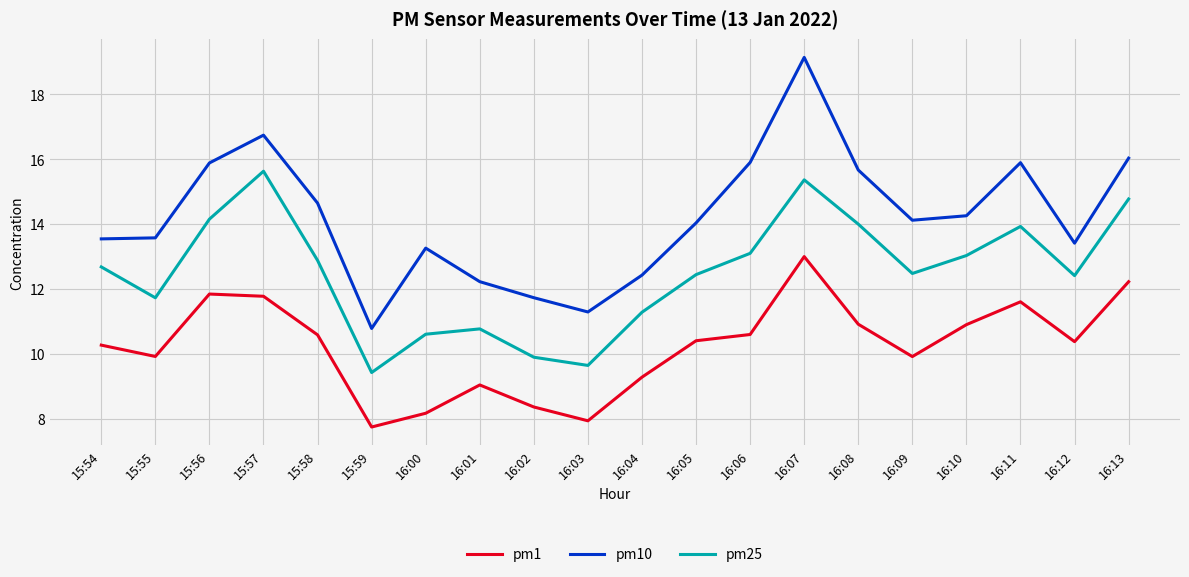

What is the difference between the pm25 values at 16:00 and 16:12?

1.8